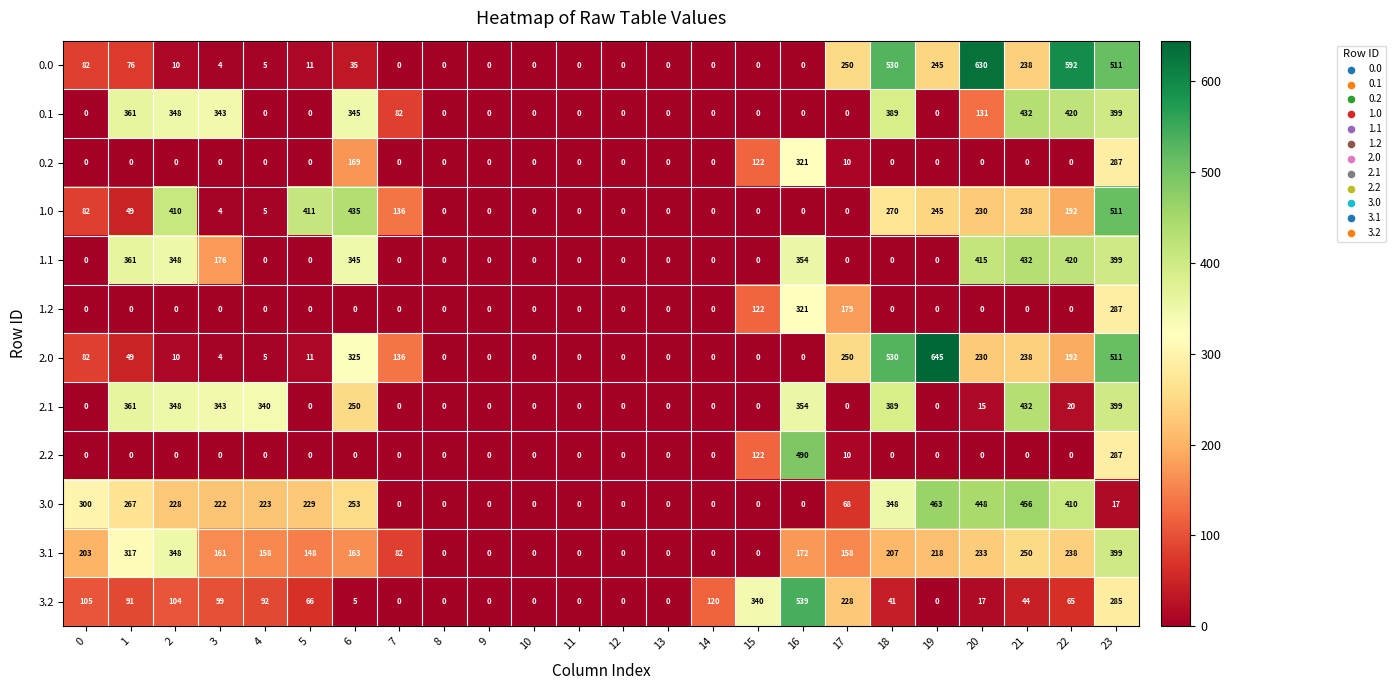

What is the greatest value displayed?

645